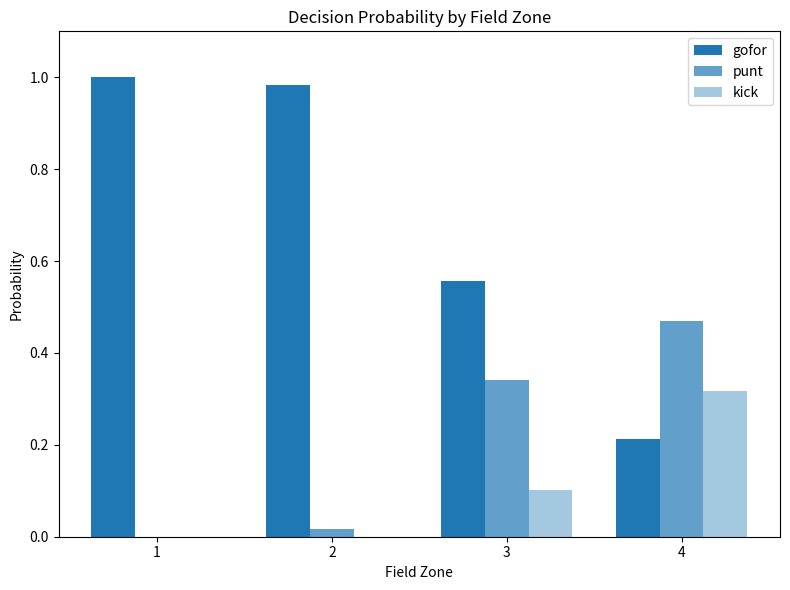

Reading left to right, what are all the values shown in this chart?

gofor: 1=1.0	2=1.0	3=0.6	4=0.2
punt: 1=0.0	2=0.0	3=0.3	4=0.5
kick: 1=0.0	2=0.0	3=0.1	4=0.3